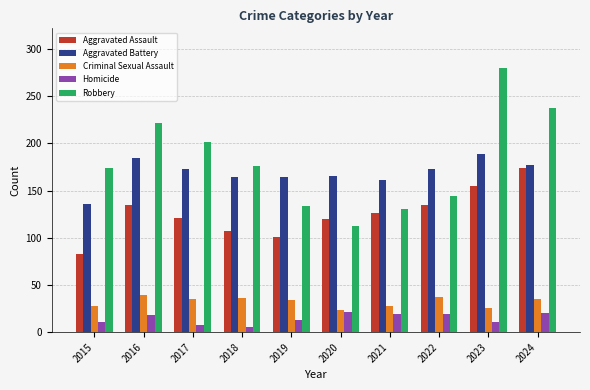

What is the difference between the maximum and second lowest values in the Homicide series?

13